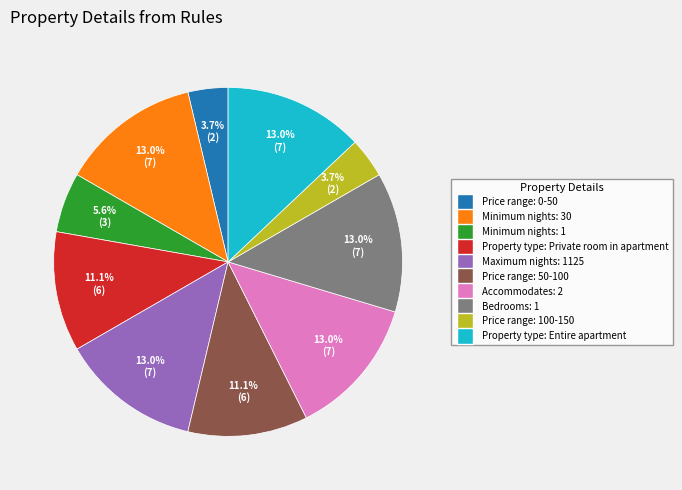

Is there any slice that represents more than half of the pie?

No